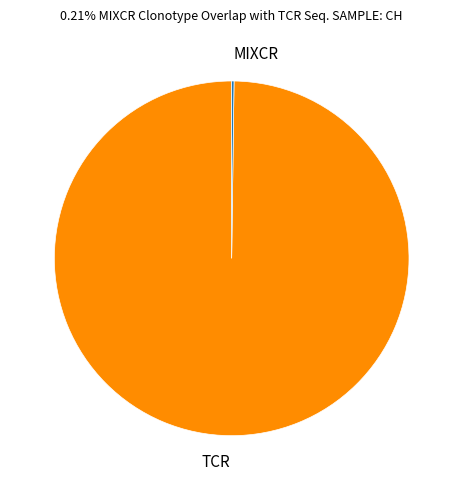

Does any single category account for the majority?

Yes